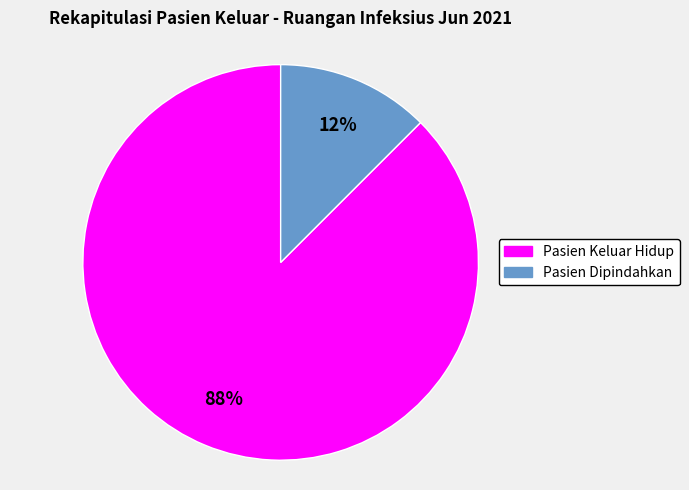

Is the sum of Pasien Keluar Hidup and Pasien Dipindahkan greater than half?

Yes